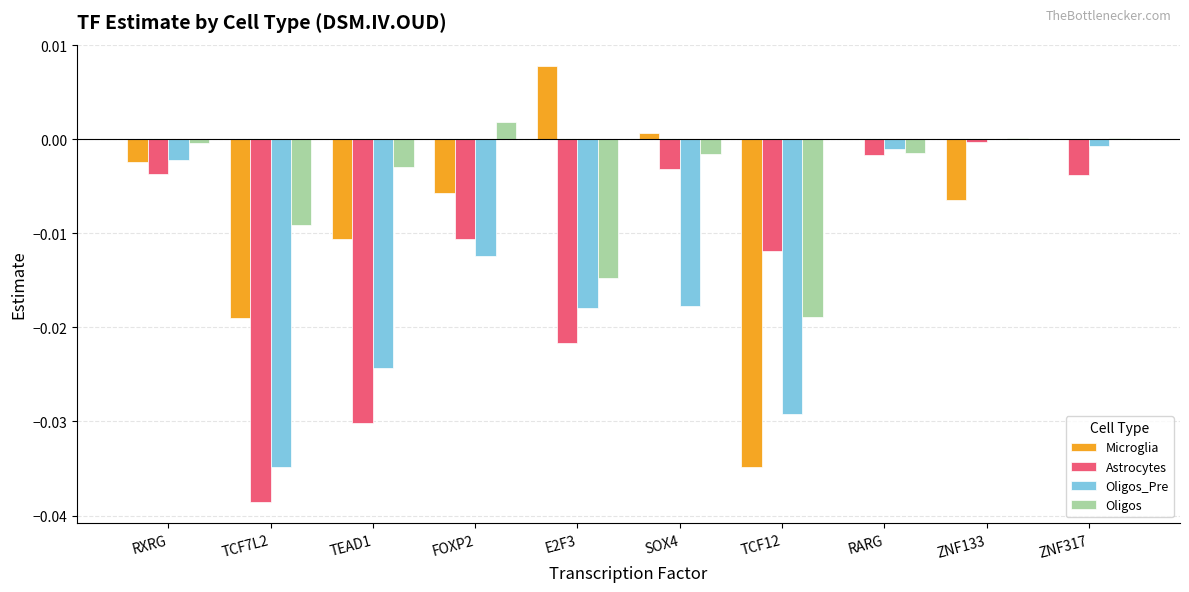

How many groups of bars are there?

10